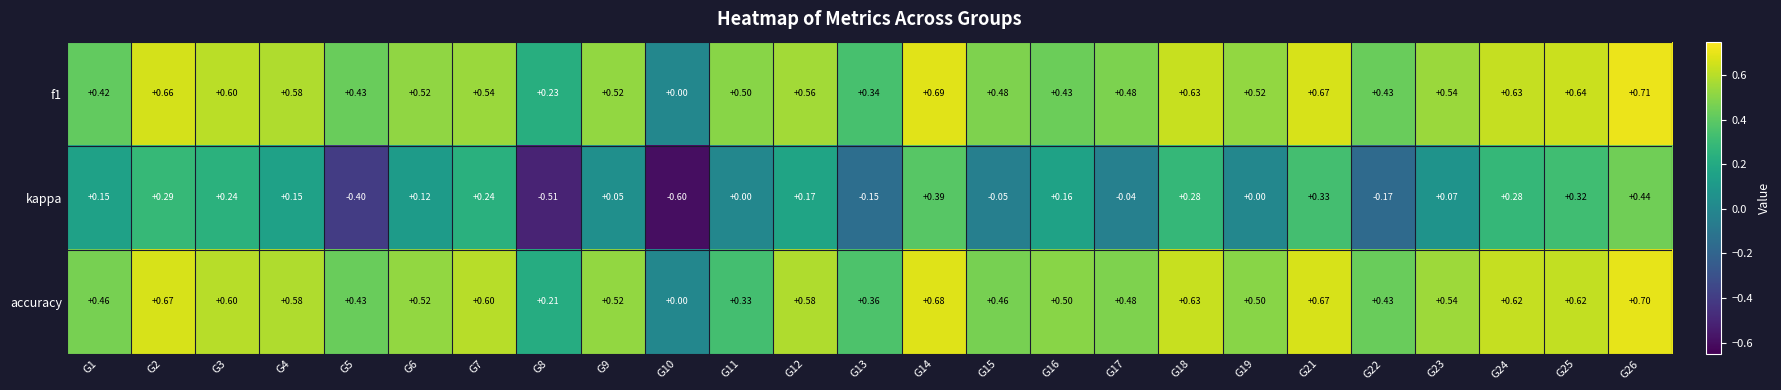

Between G3 and G14, which series saw the biggest shift?

kappa